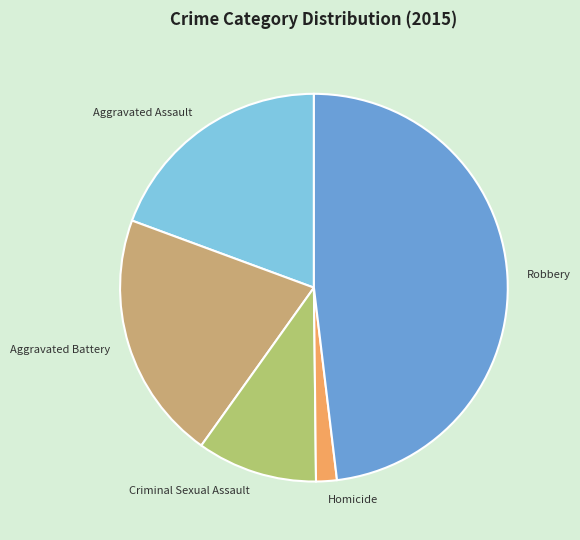

Is there a majority slice in this chart?

No